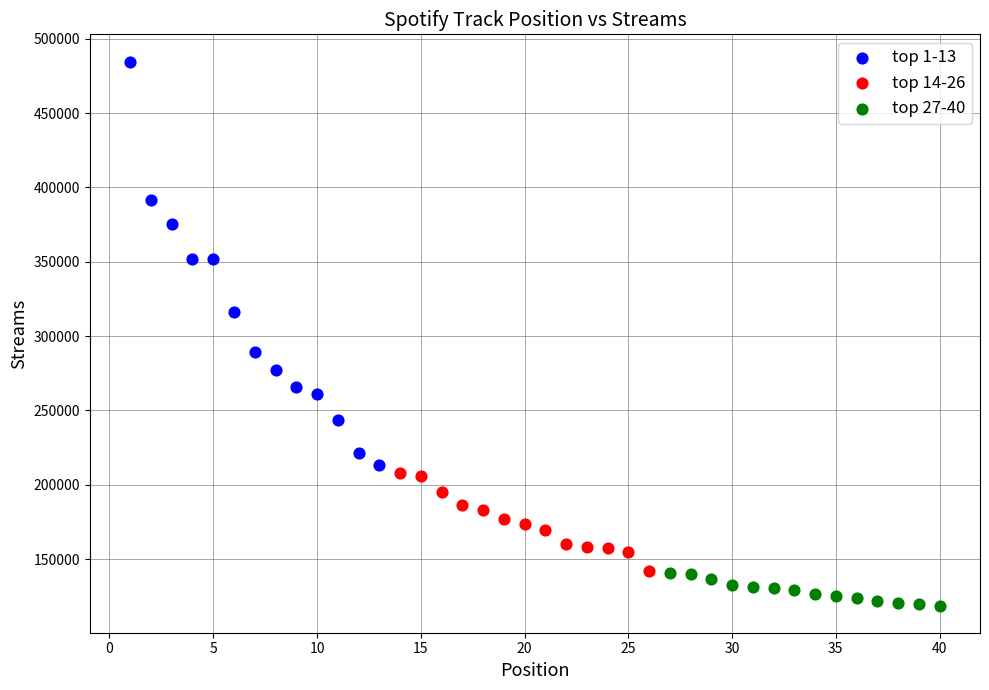

Which series reaches the maximum Y coordinate?

top 1-13